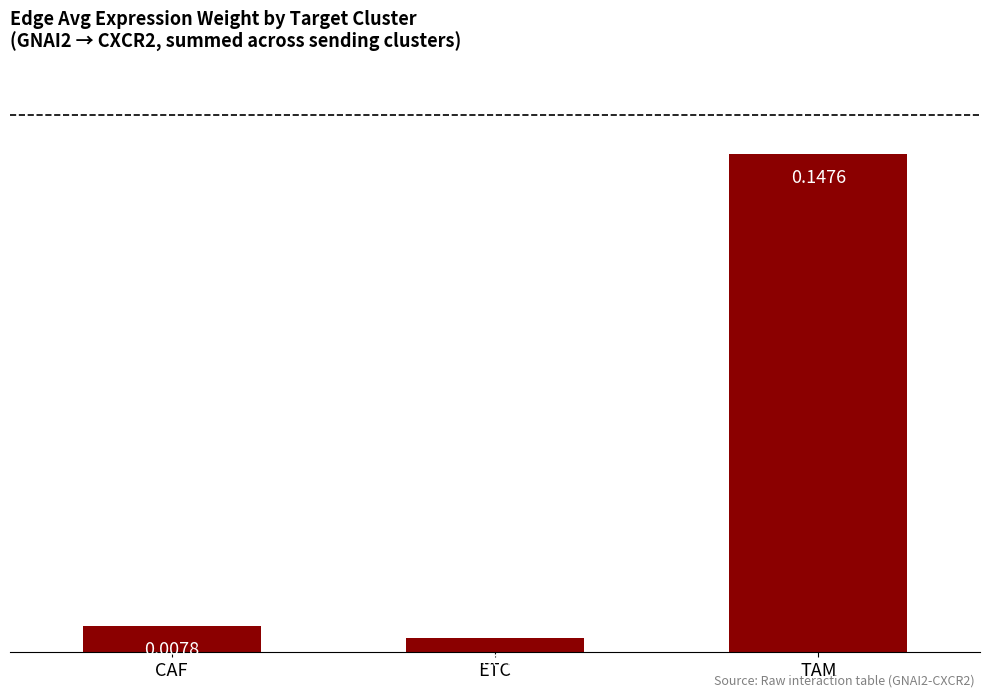

List the labels in order of value, smallest first.

ETC, CAF, TAM